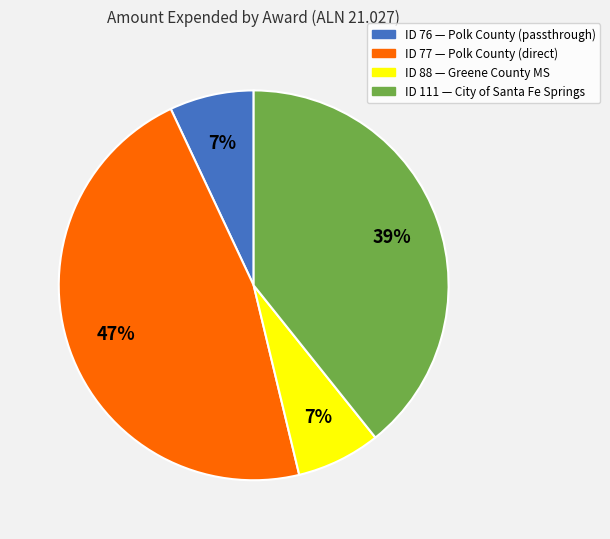

How many slices are in this pie chart?

4